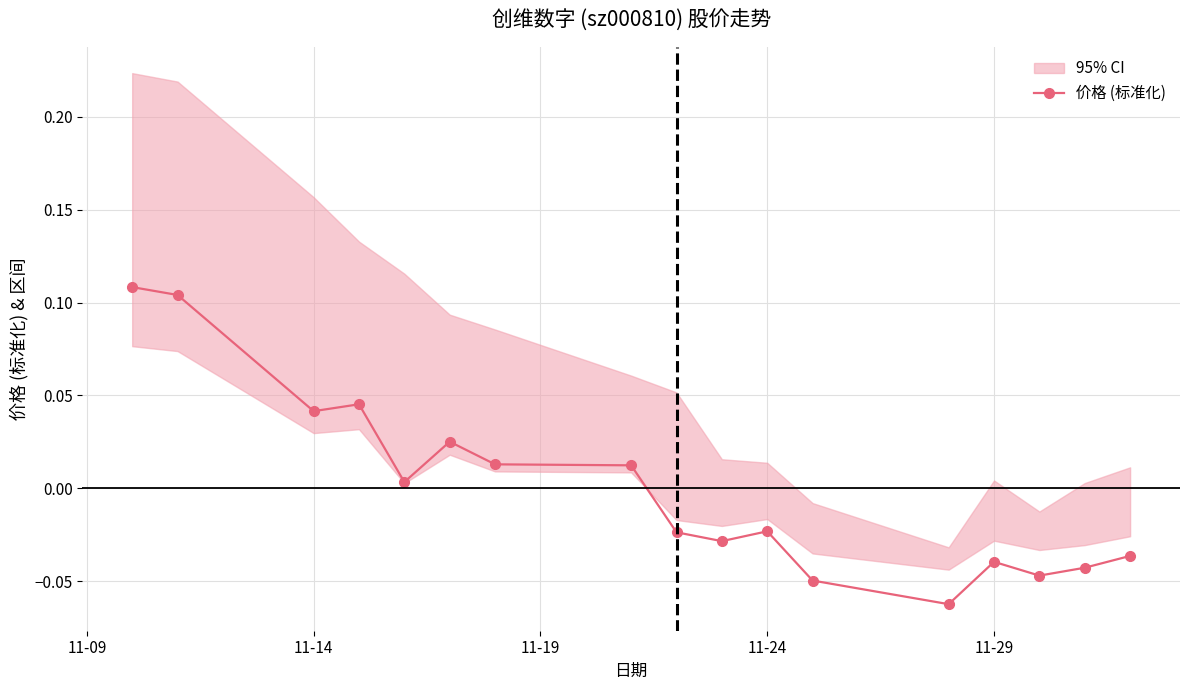

Reading right to left, what are all the values shown in this chart?

-0.0	-0.0	-0.0	-0.0	-0.1	-0.0	-0.0	-0.0	-0.0	0.0	0.0	0.0	0.0	0.0	0.0	0.1	0.1